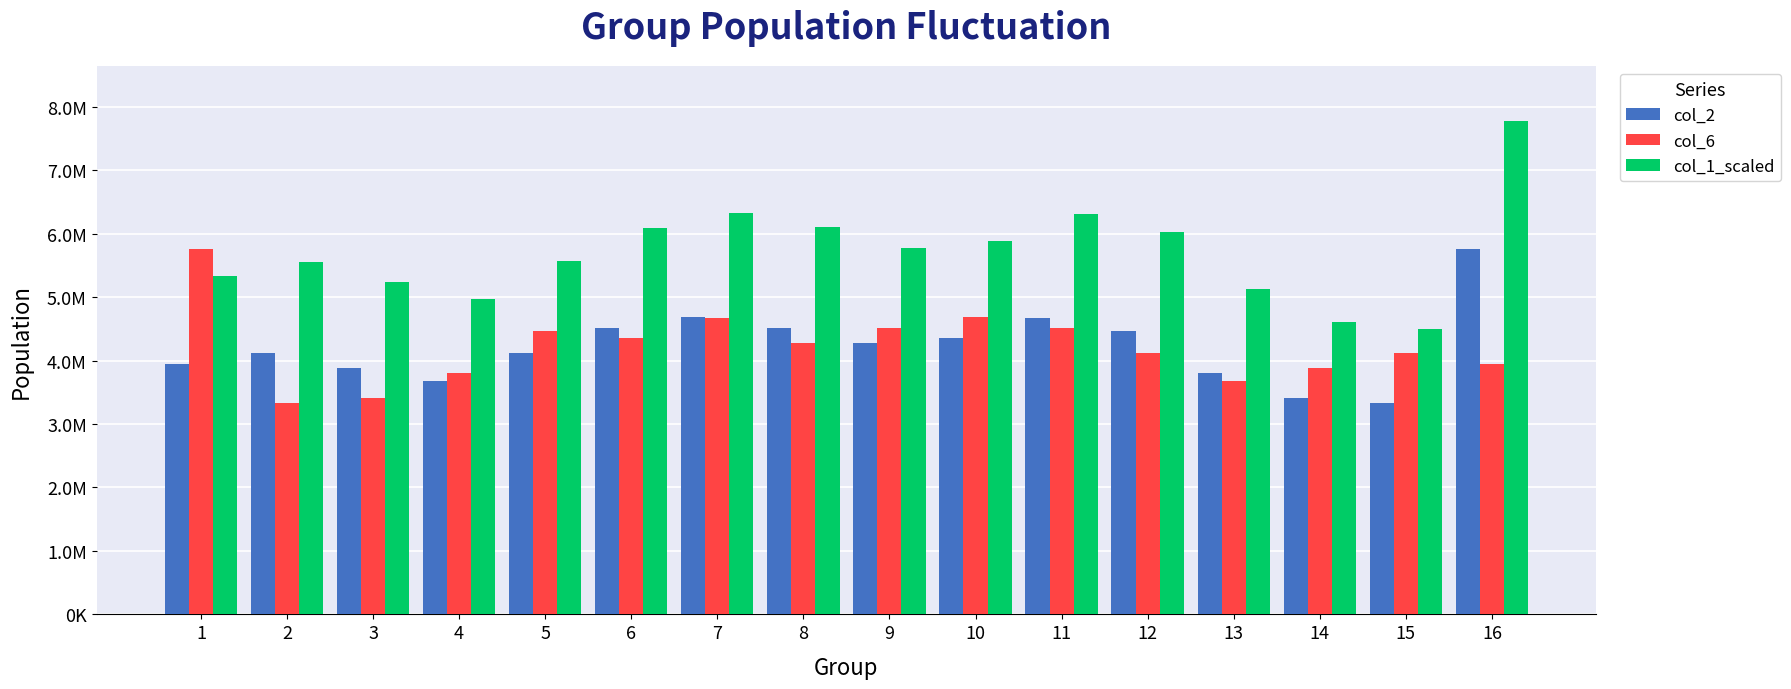

Which series has the widest spread of values?

col_1_scaled